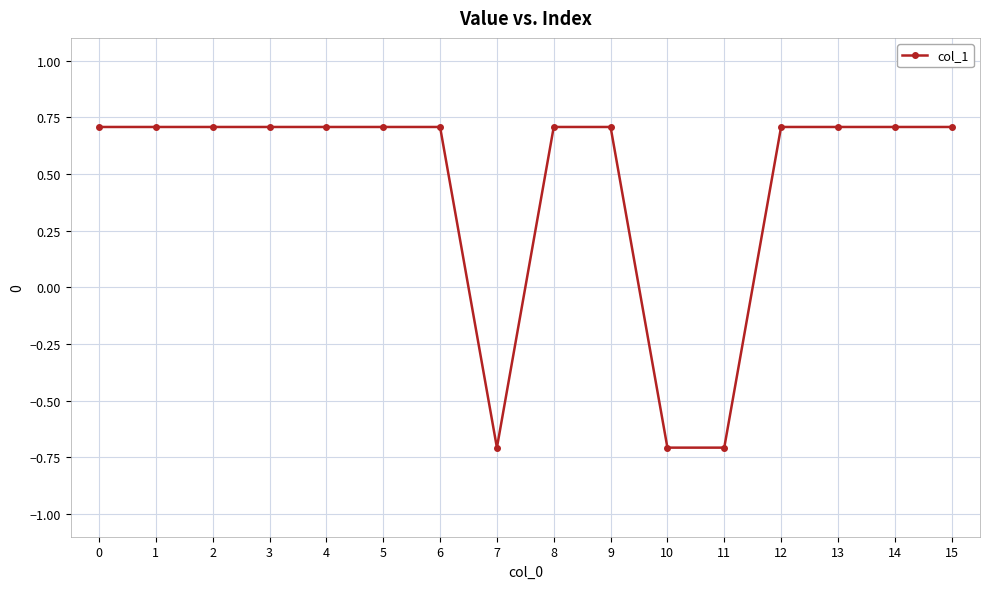

True or false: the data shows 1.3 at 12.

False